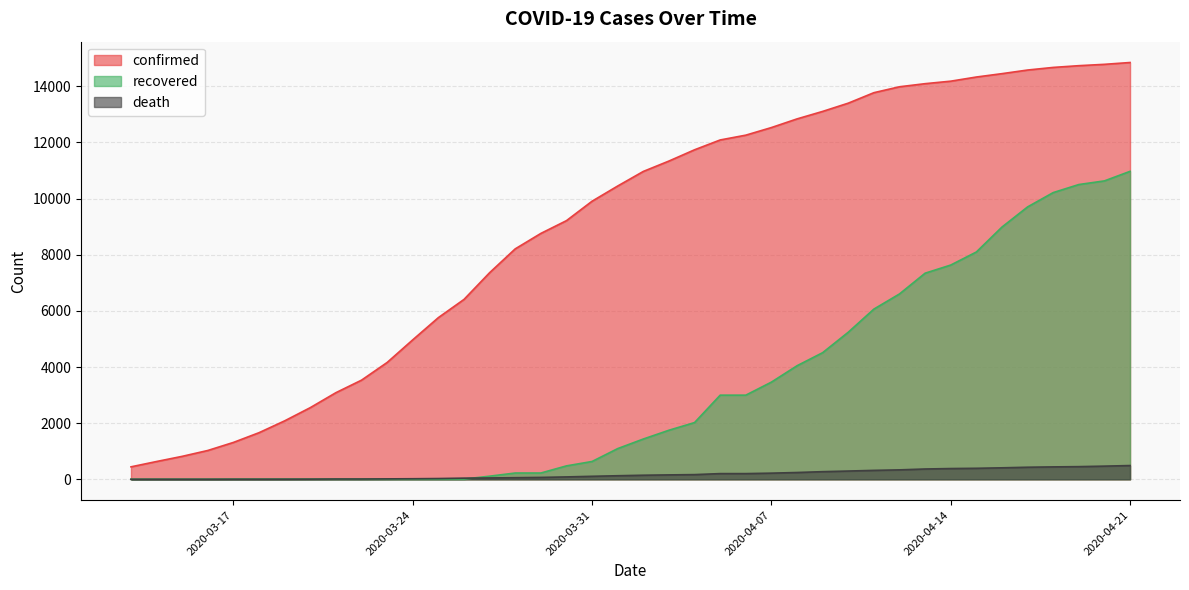

What is the total value across all series at 2020-04-02?

12550